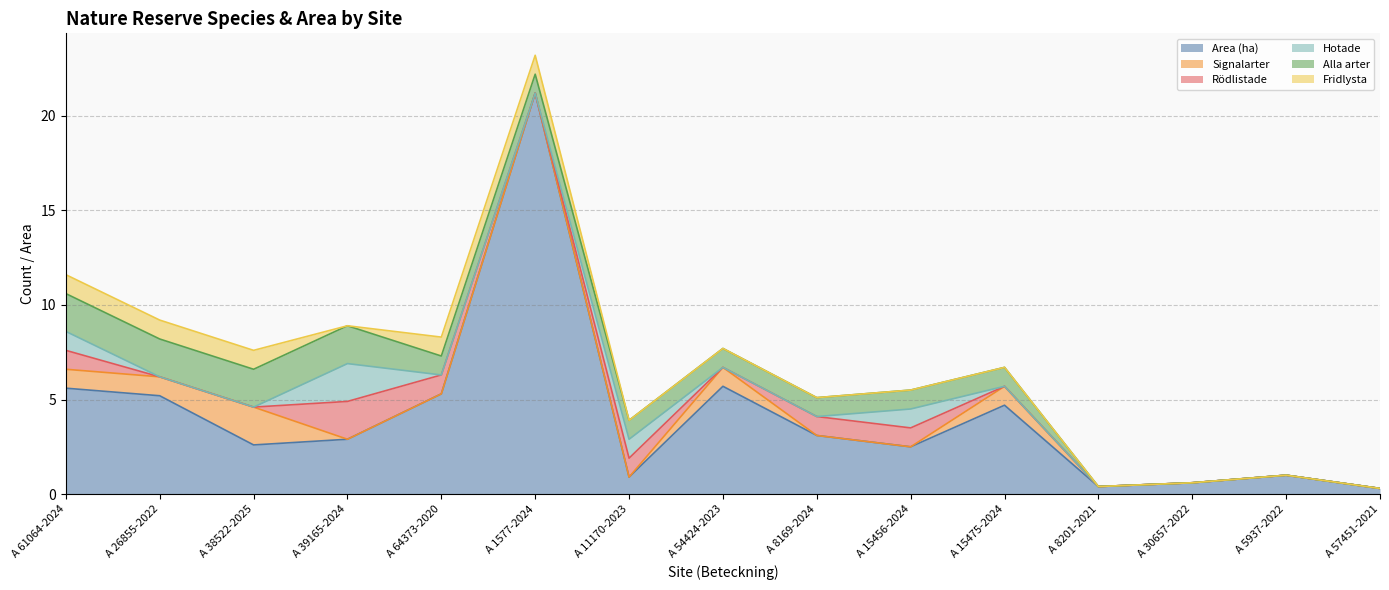

Does the chart display data point markers on the line(s)?

No